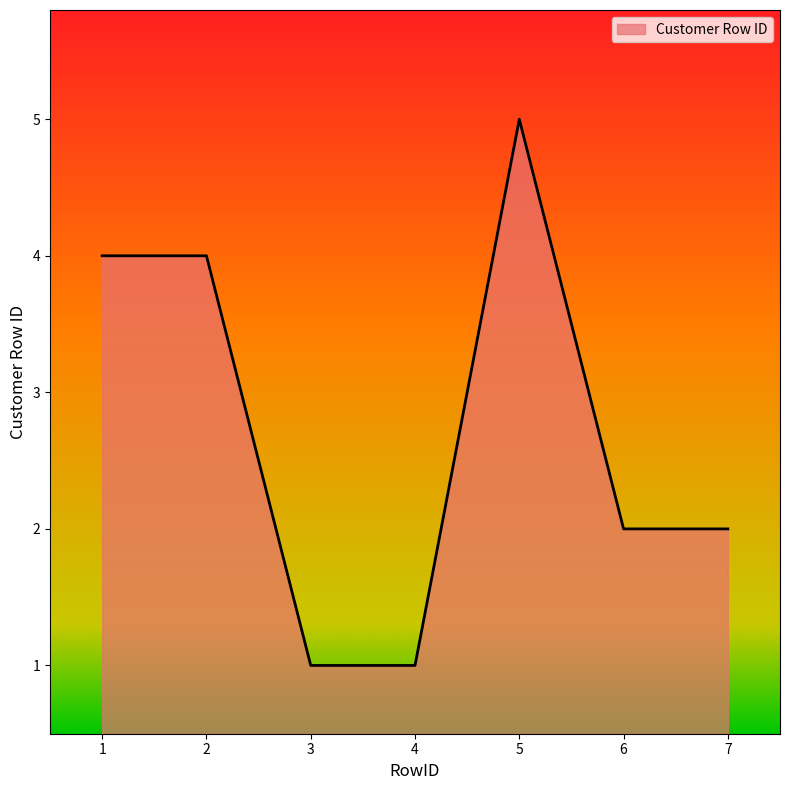

What is the minimum value shown in the chart?

1